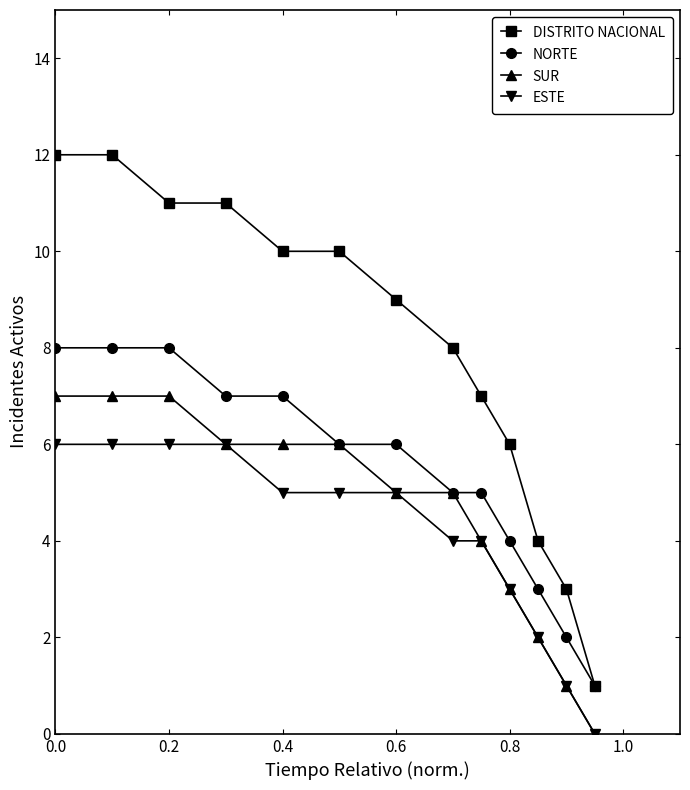

How many distinct data groups are displayed?

4